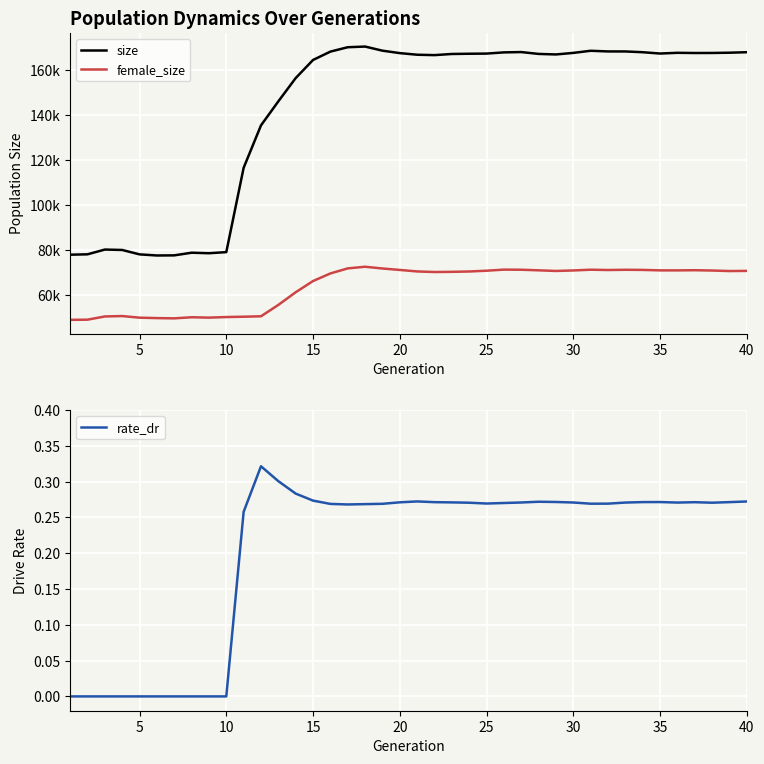

True or false: rate_dr has a value of 0.2 at 10.

False